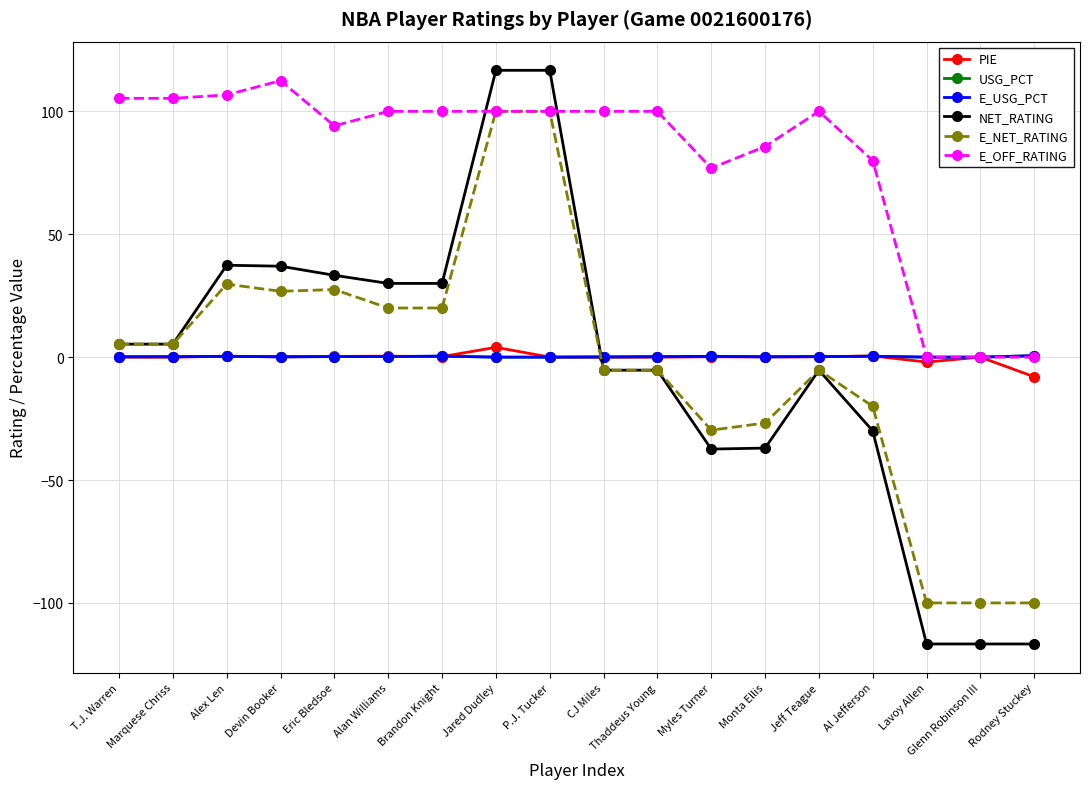

What is the difference between the maximum and second lowest values in the USG_PCT series?

0.6